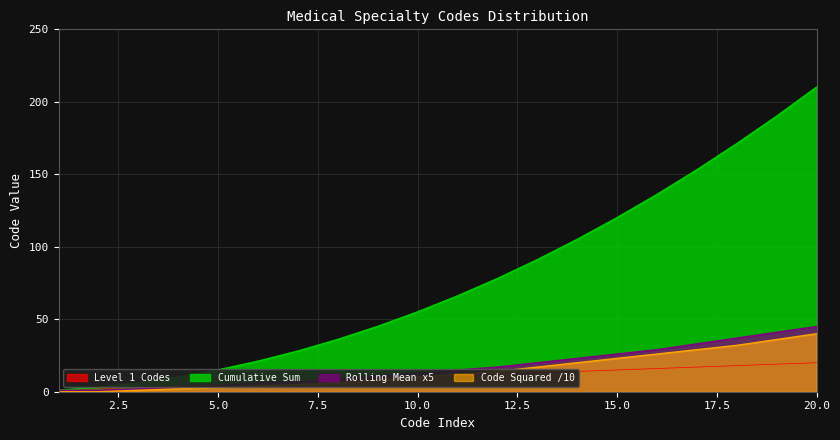

What is the value of the Rolling Mean x5 point at the 5th from the left?

4